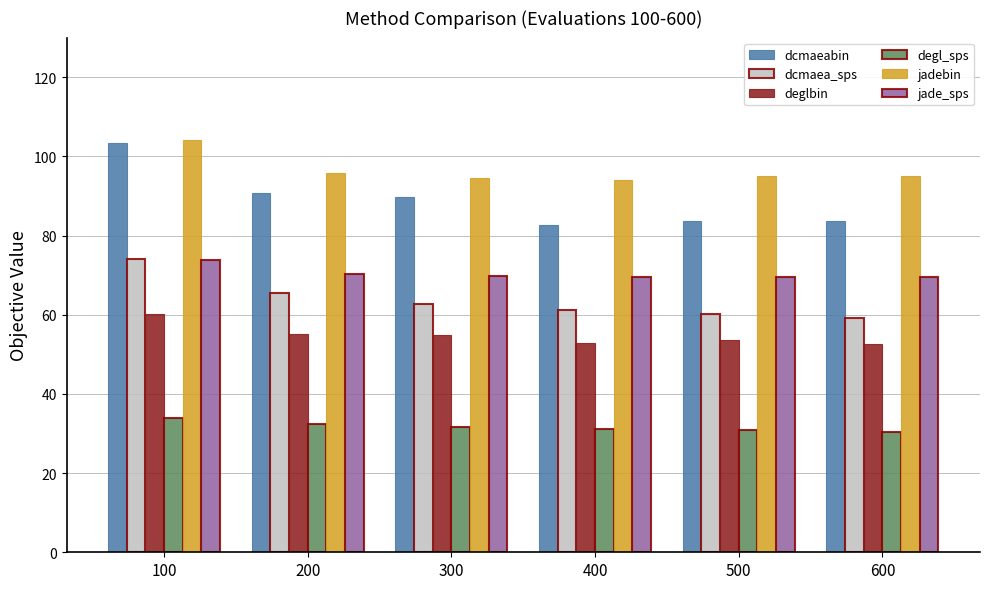

What is the value of the degl_sps bar at the 6th from the left?

30.5